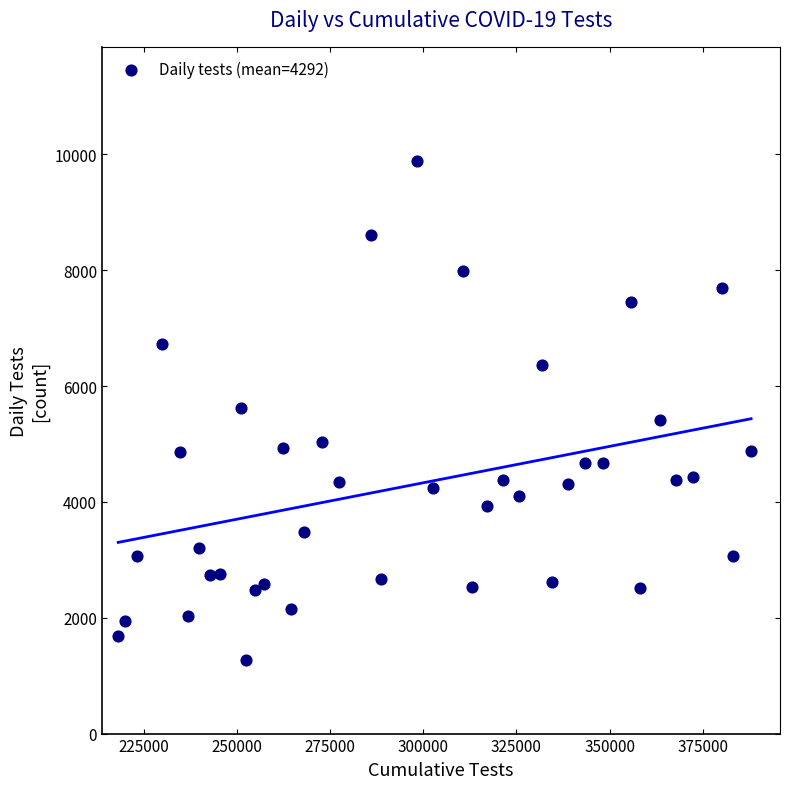

What is the range of Y values (max minus min)?

8615